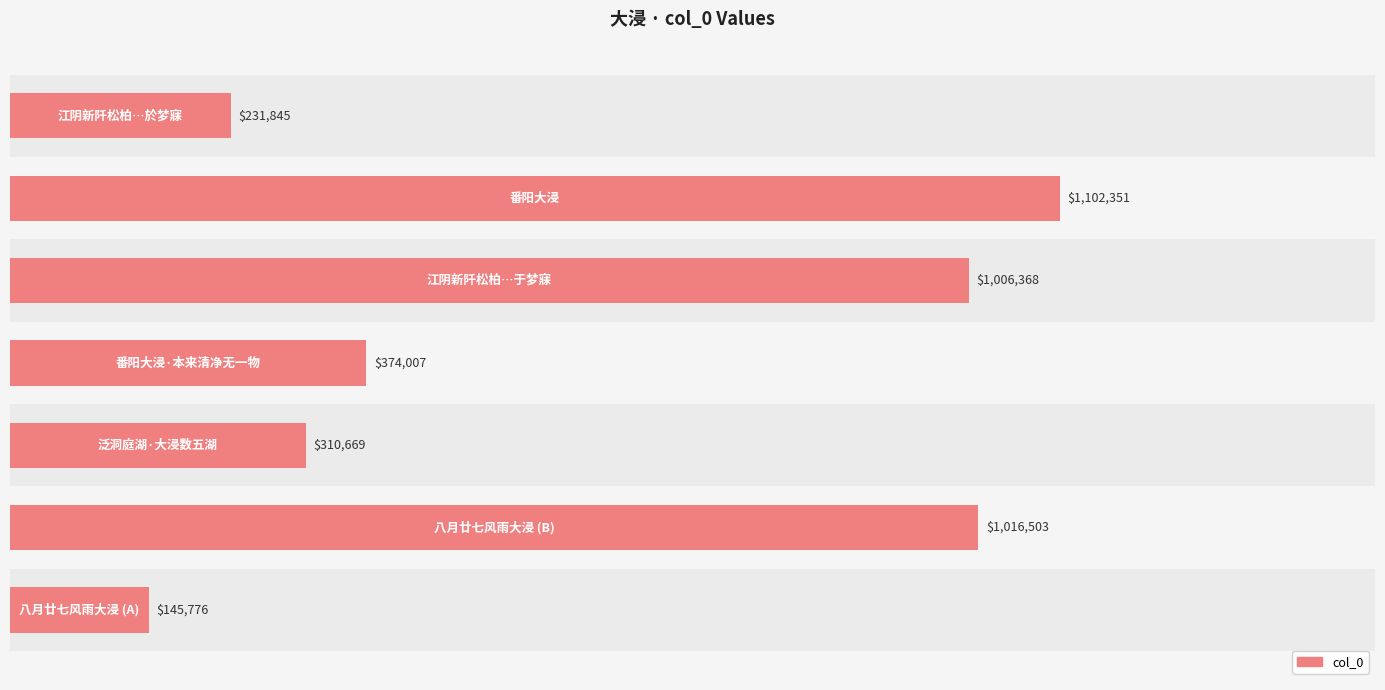

What is the average value?

598217